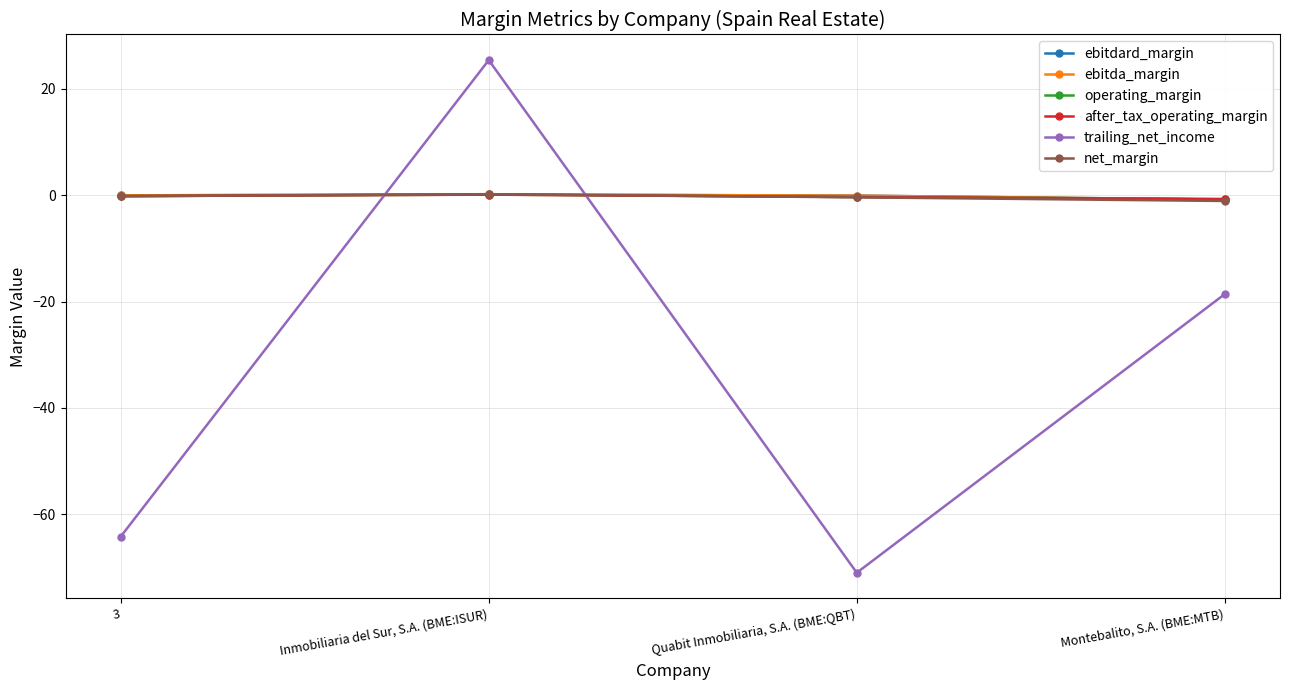

Is this an area chart (filled region under the line)?

No